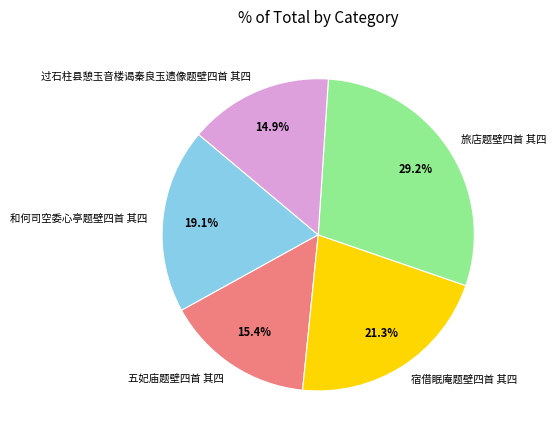

What is the largest slice in the pie chart?

旅店题壁四首 其四